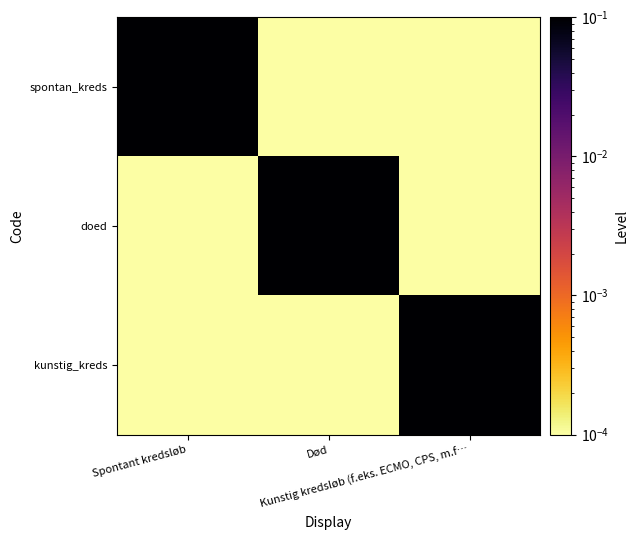

Reading right to left, extract all data points from this chart.

spontan_kreds: Kunstig kredsløb (f.eks. ECMO, CPS, m.f…=0.0	Død=0.0	Spontant kredsløb=1.0
doed: Kunstig kredsløb (f.eks. ECMO, CPS, m.f…=0.0	Død=1.0	Spontant kredsløb=0.0
kunstig_kreds: Kunstig kredsløb (f.eks. ECMO, CPS, m.f…=1.0	Død=0.0	Spontant kredsløb=0.0